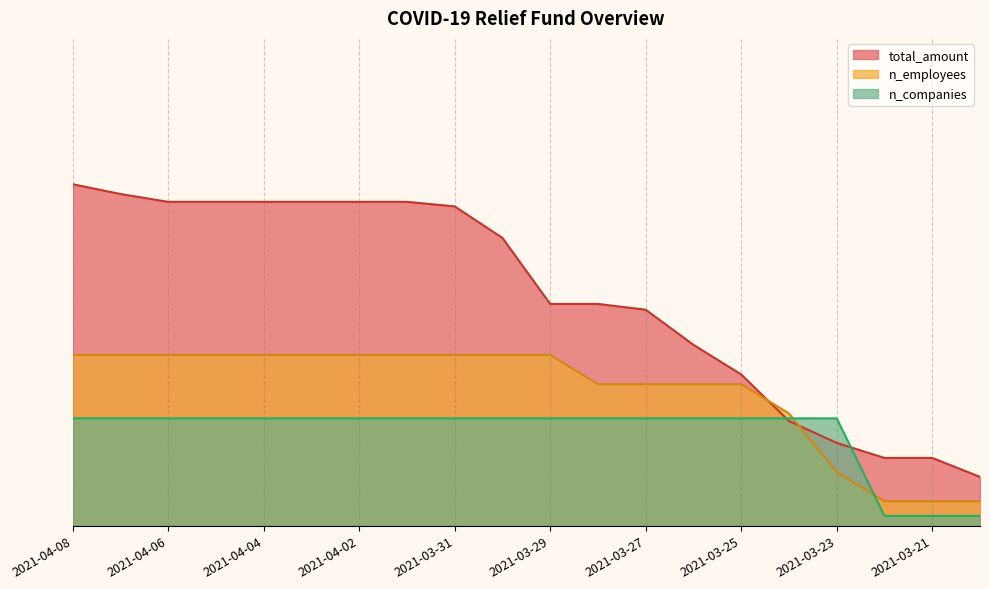

True or false: total_amount has more than 2 points higher than both neighbors.

False